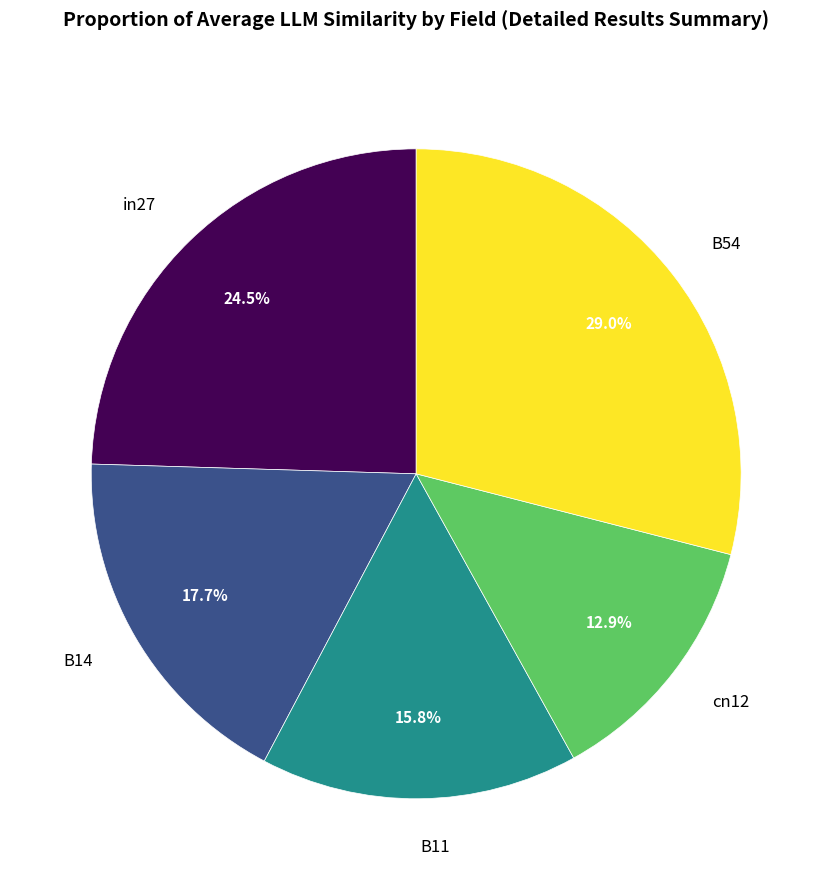

Is it true that B11 is 16% of the pie?

True